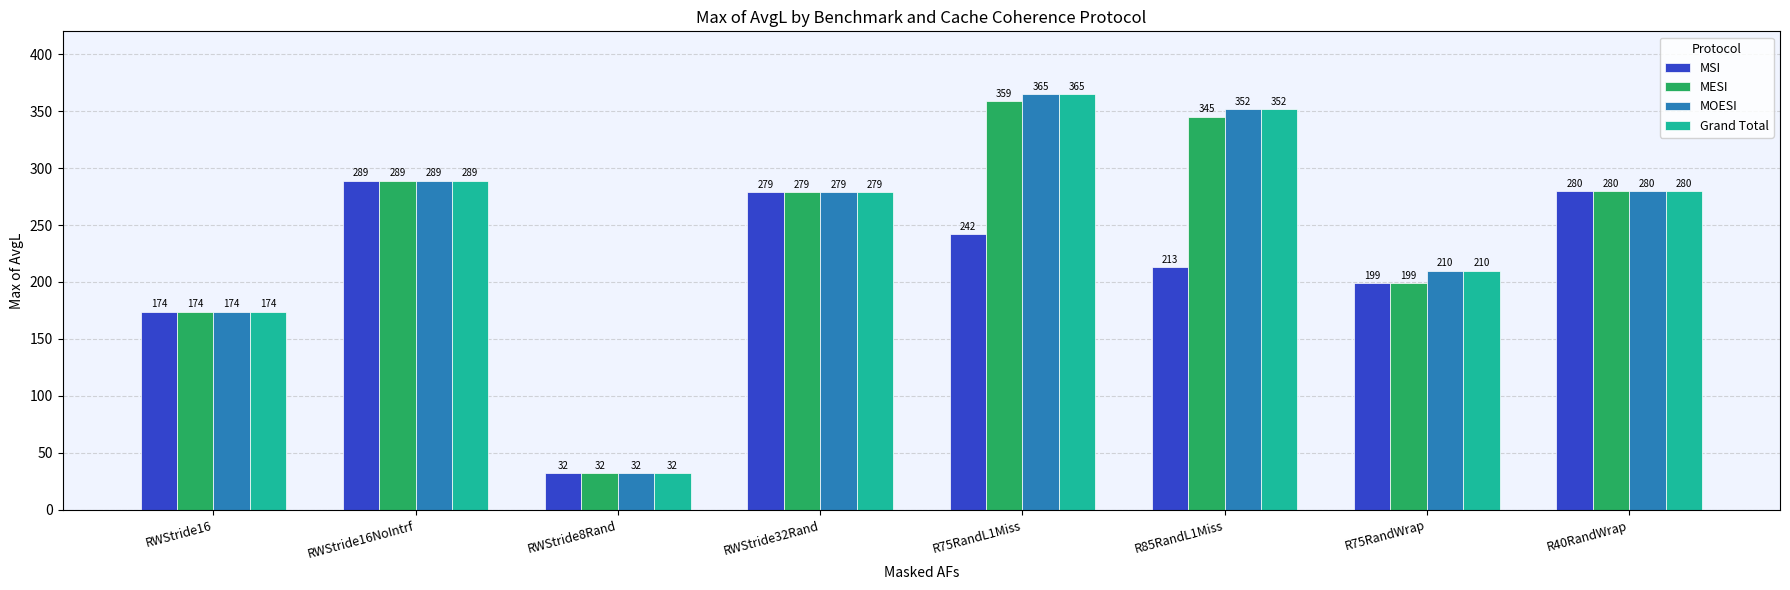

What is the sum of all MSI values?

1708